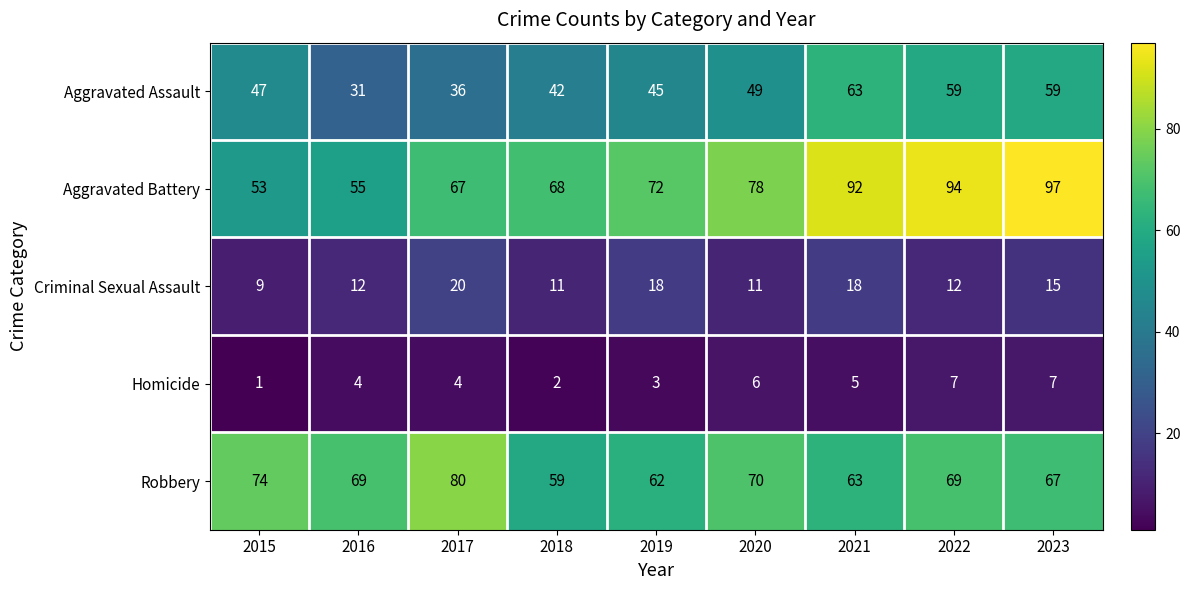

Which series has the largest range (max minus min)?

Aggravated Battery